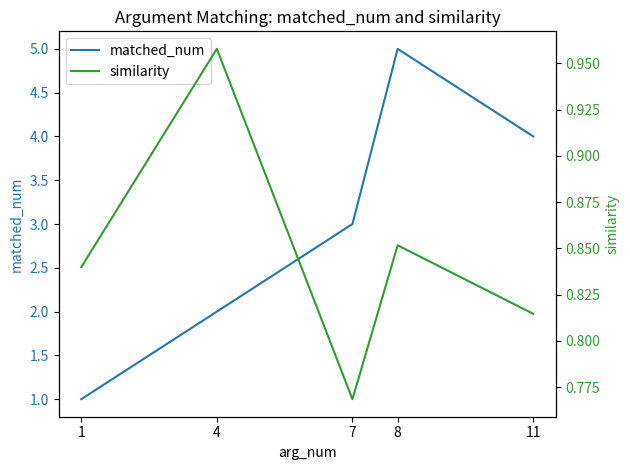

How many data points in matched_num are less than 3?

2